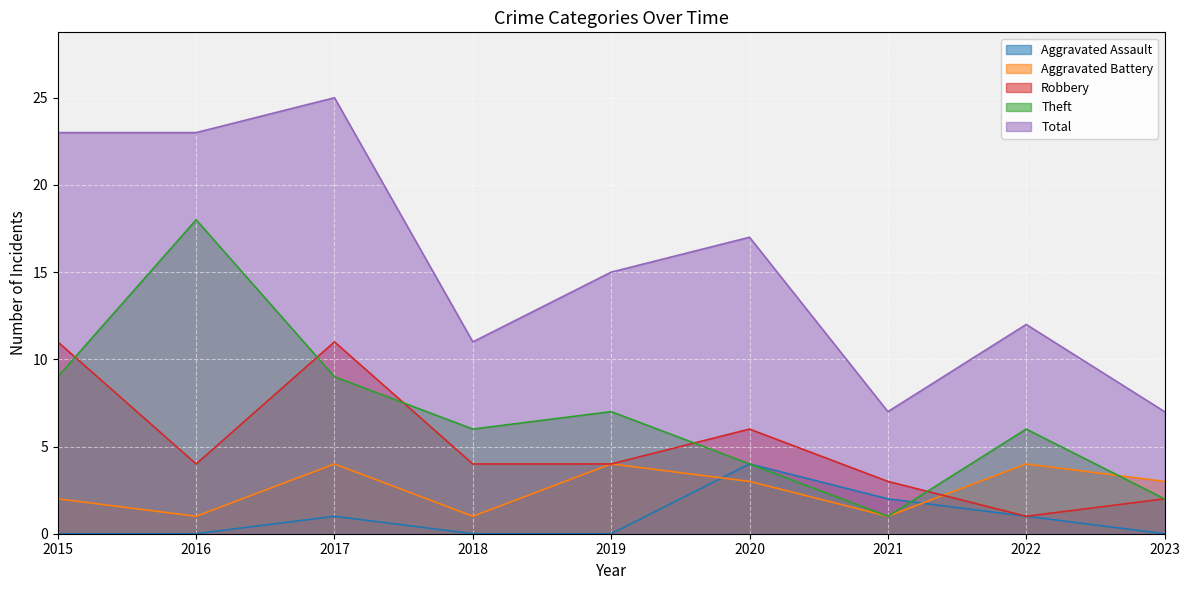

Which category has the highest value in the Total series?

2017